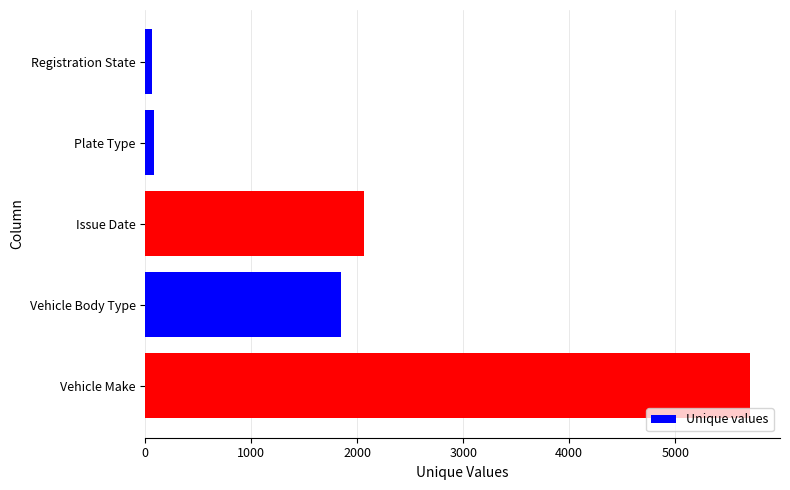

Which category has the highest value across all series?

Vehicle Make